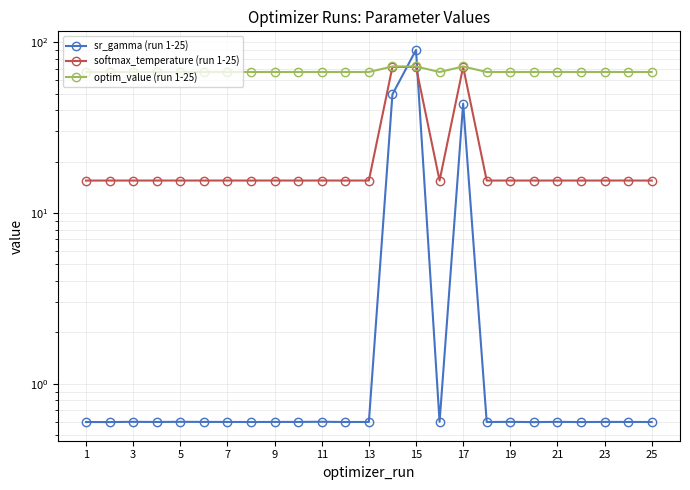

How many lines are shown in the chart?

3